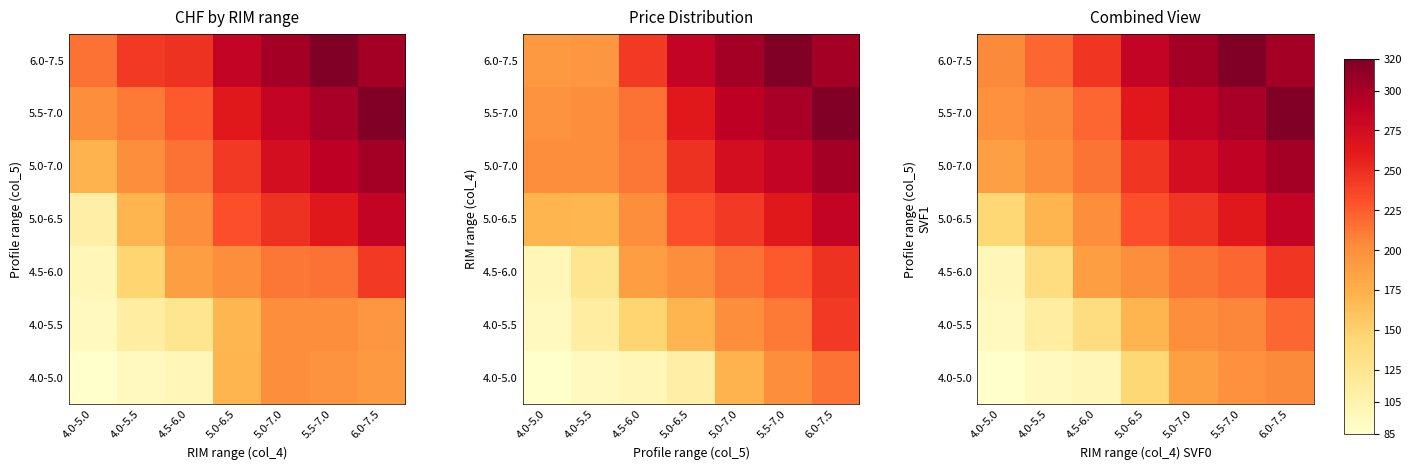

What is the difference between the 5.0-7.0 values at 5.0-7.0 and 4.0-5.5?

73.0